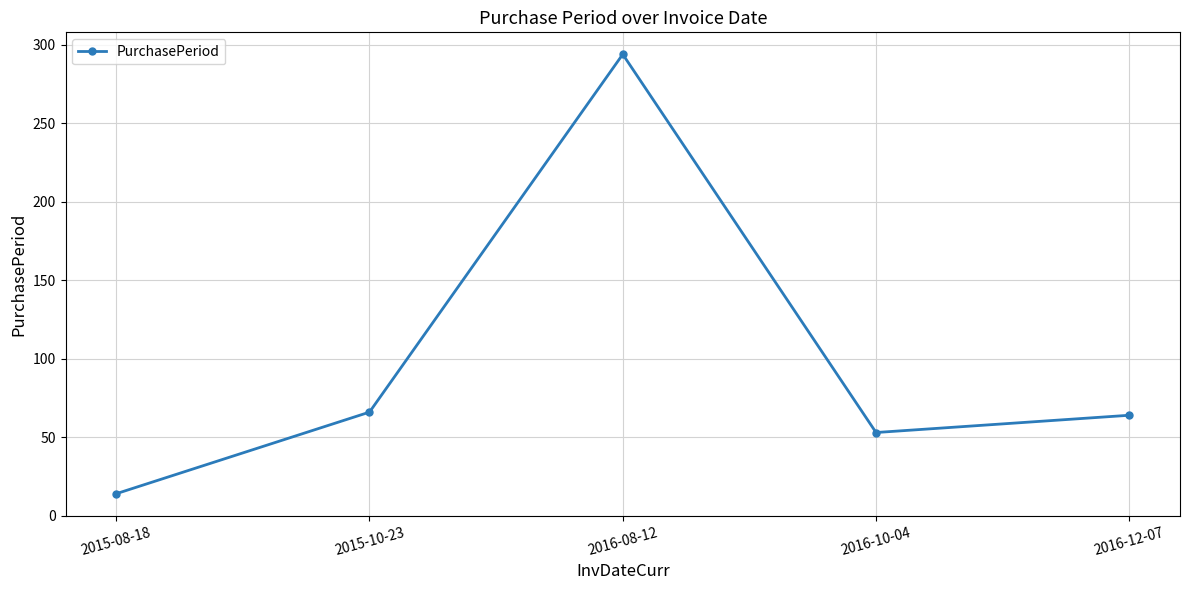

At which category does the chart reach its peak across all series?

2016-08-12